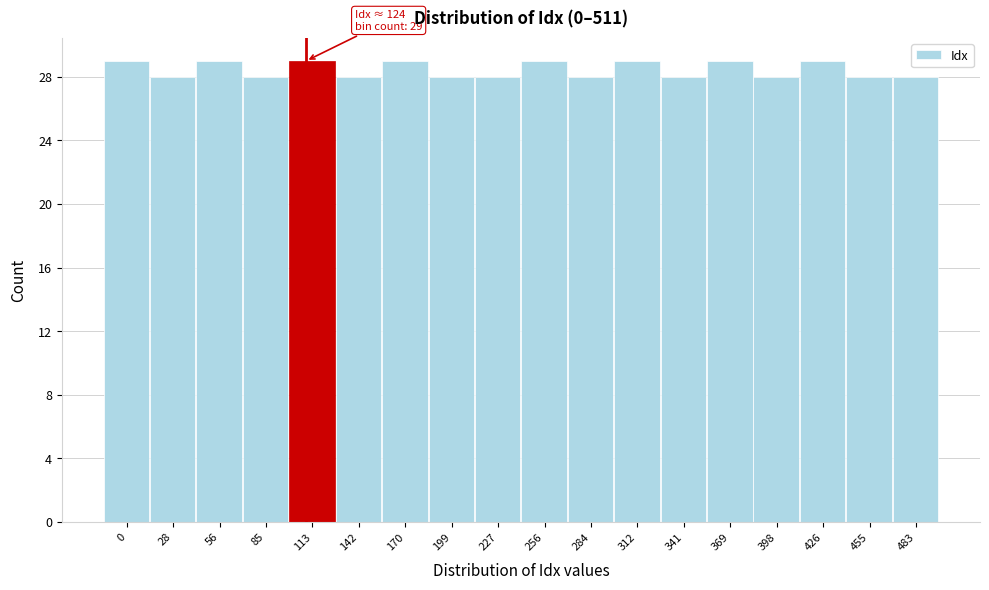

Reading left to right, transcribe all the data shown in this chart.

0=29	28=28	56=29	85=28	113=29	142=28	170=29	199=28	227=28	256=29	284=28	312=29	341=28	369=29	398=28	426=29	455=28	483=28